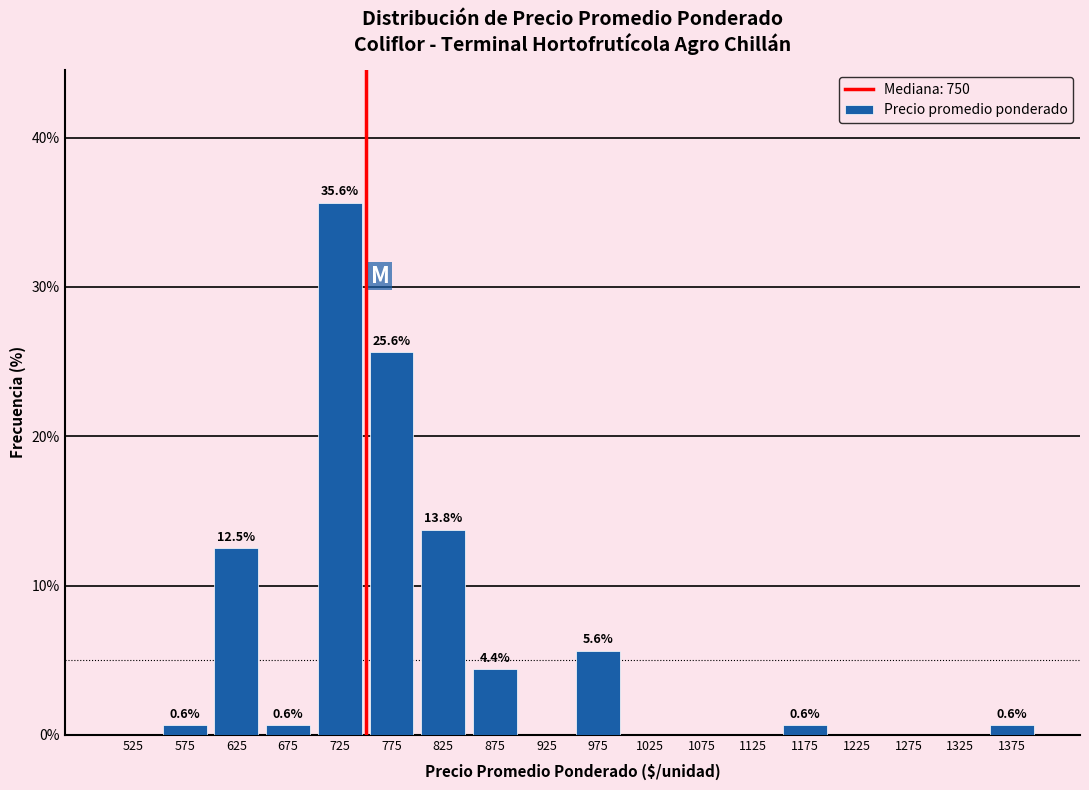

Over which range of the x-axis is the bar tallest?

700 to 750